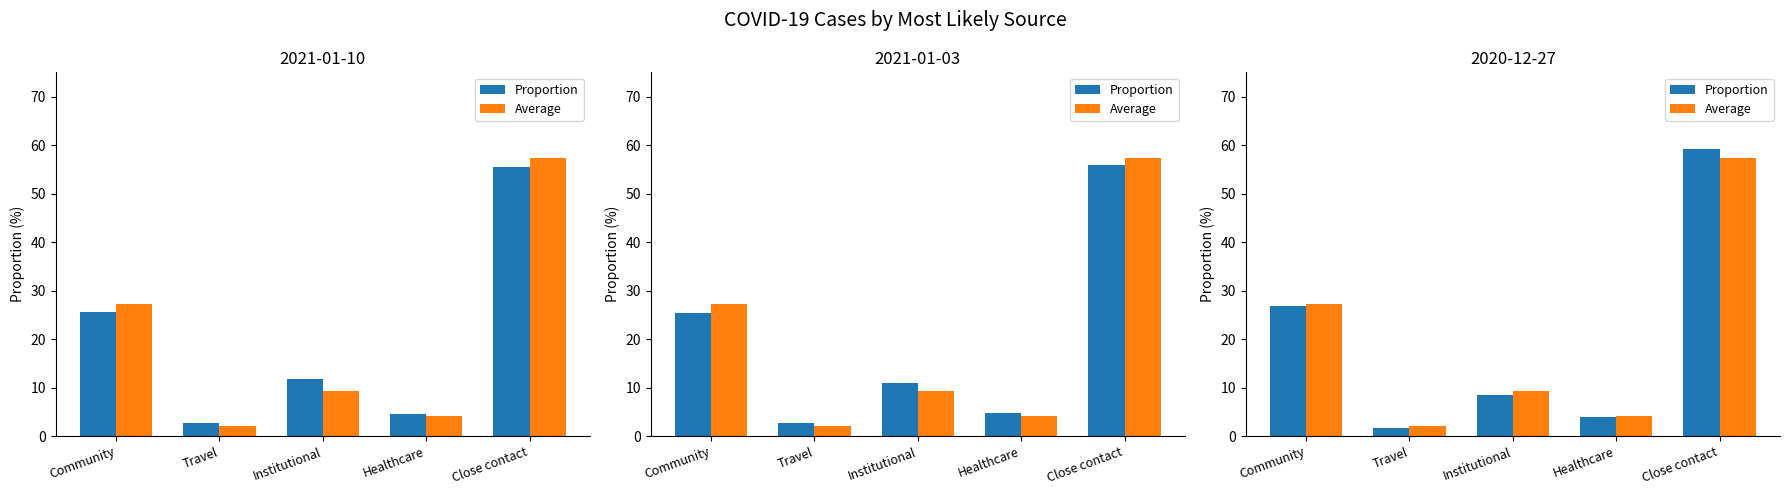

What is the label of the 3rd bar from the left?

Institutional